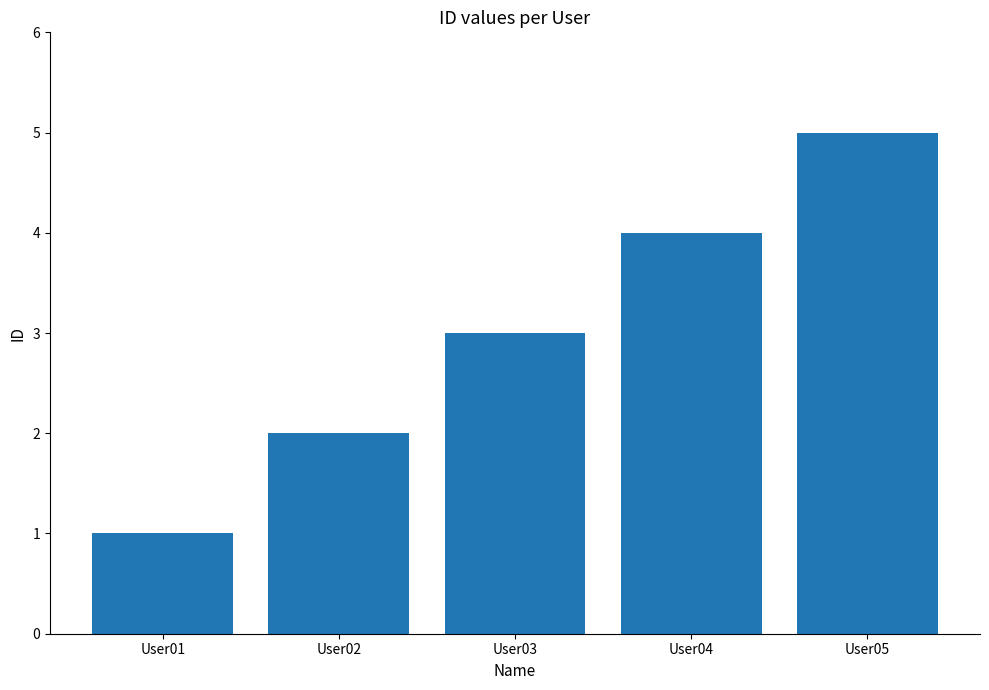

At which category does the chart reach its peak across all series?

User05